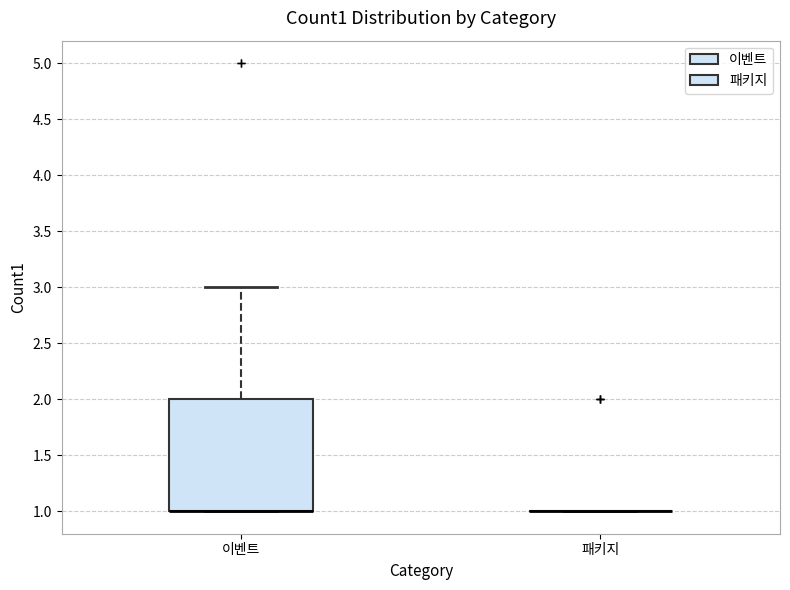

Reading left to right, read every box against the y-axis: the position of its median line, the range the box covers, and the ends of its whiskers. The values are not printed on the chart, so give them approximately, as read against the axis.

이벤트: median 1 (drawn on the box's lower edge), box 1 to 2, whiskers 1 to 3
패키지: box collapsed to a line at 1, whiskers 1 to 1